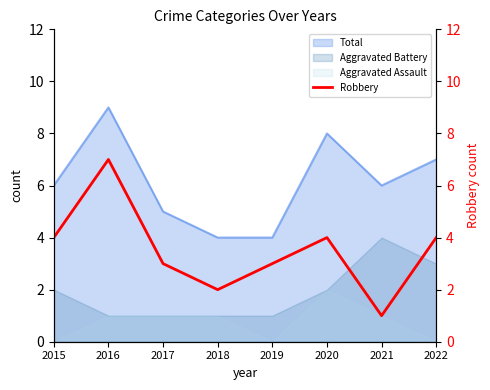

Is it true that Aggravated Battery equals 1 at 2019?

True